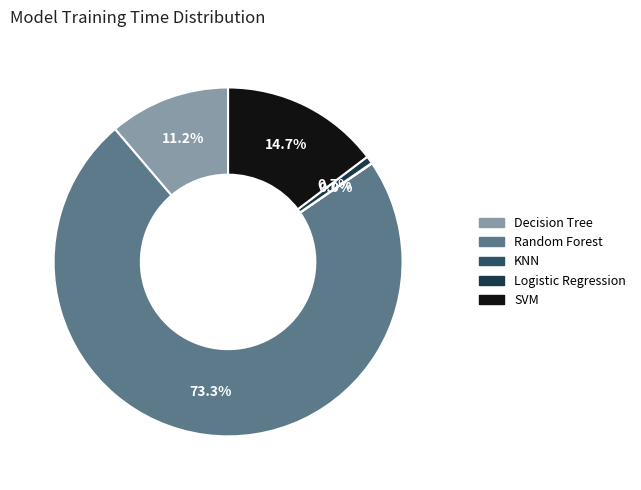

Is SVM the majority of the pie?

No